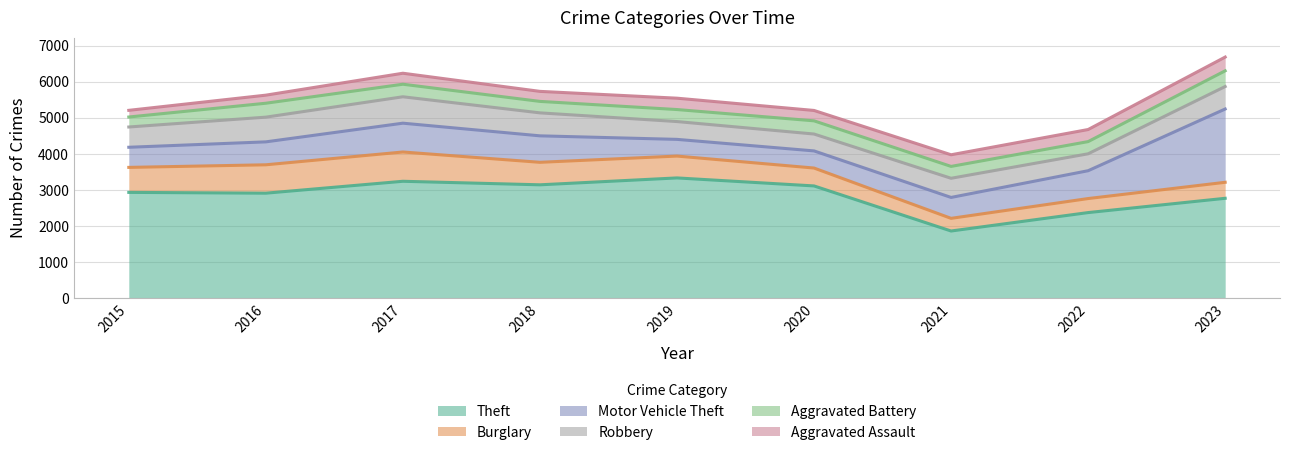

What value does the Aggravated Battery series have at 2023?

436